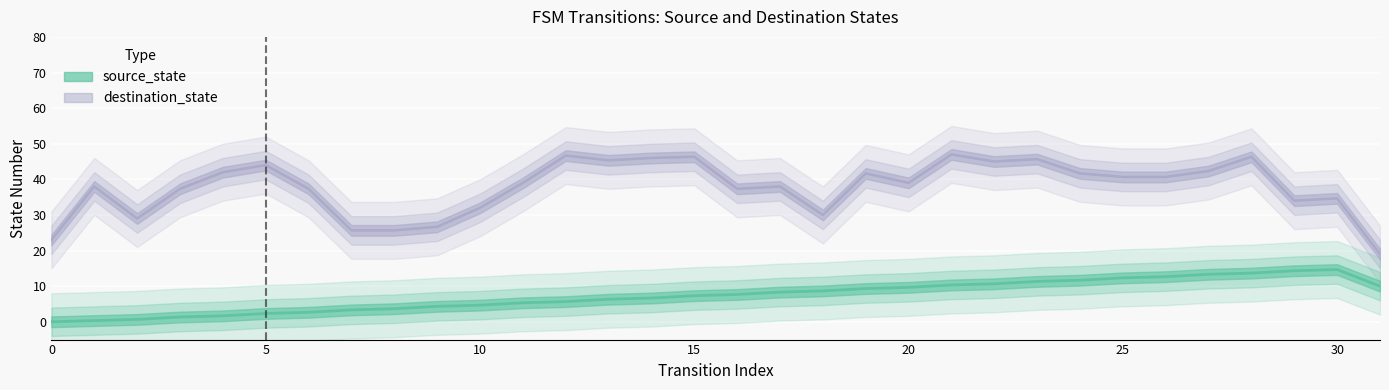

At how many categories does at least one series exceed 5?

32